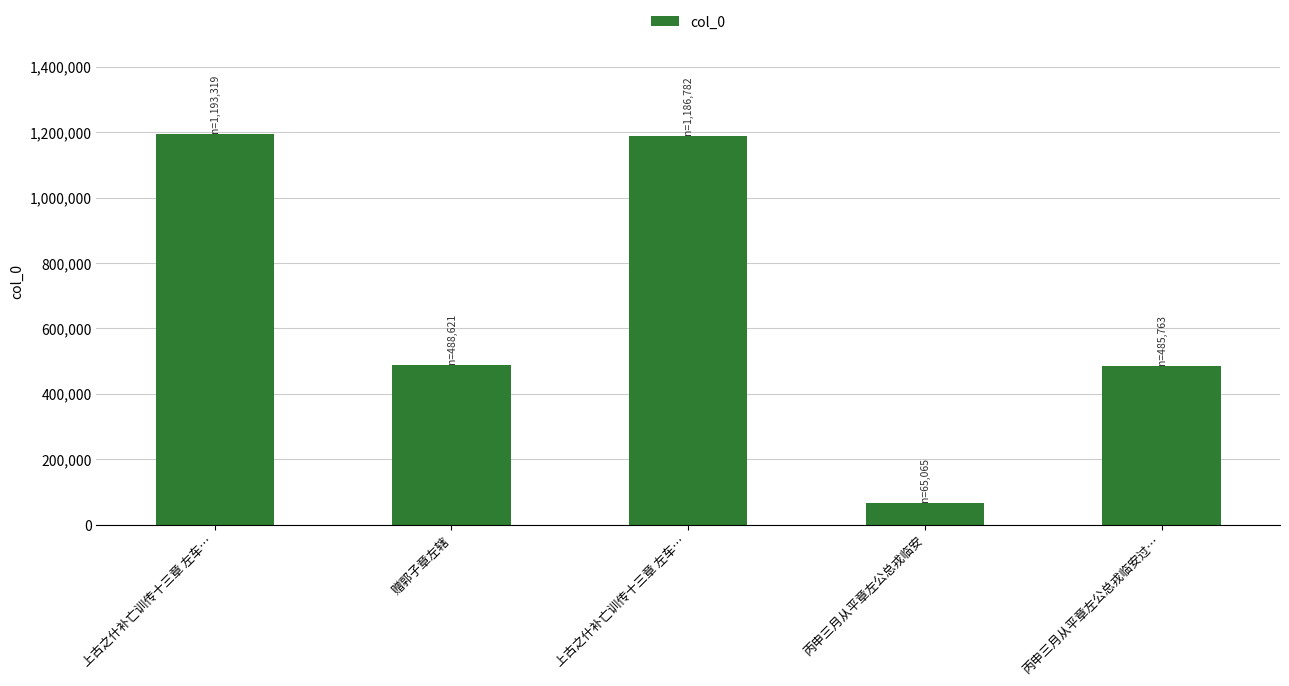

Count the number of categories in the chart.

5